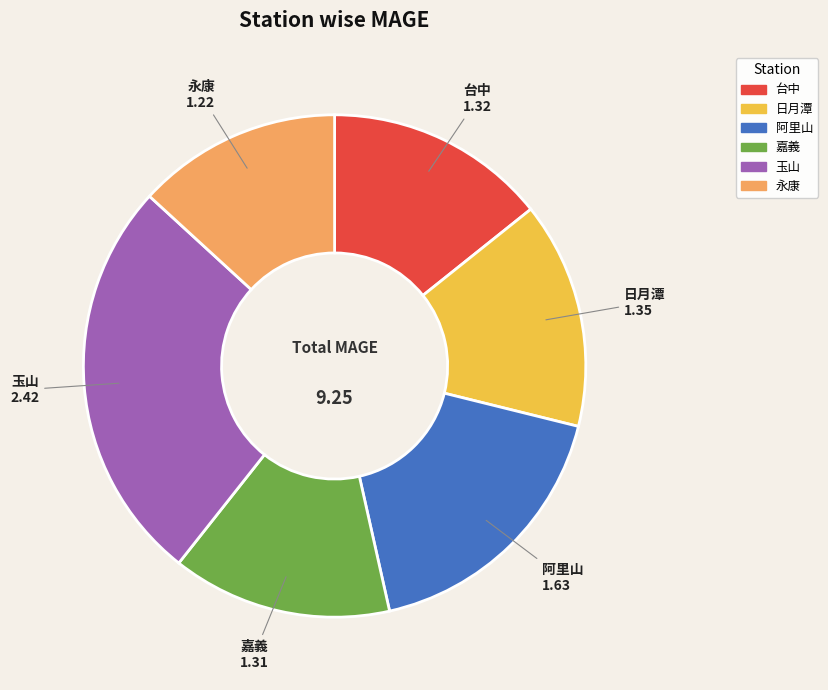

What is the largest slice in the pie chart?

玉山